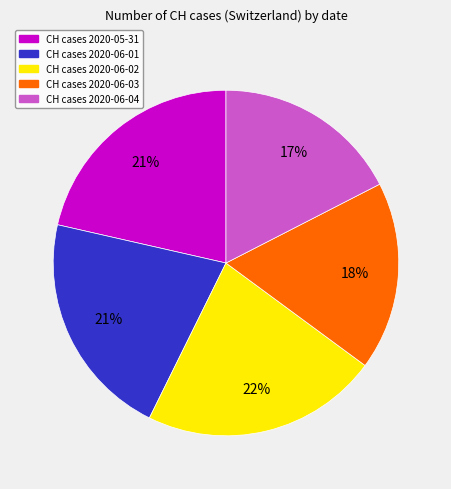

Is there any slice that represents more than half of the pie?

No